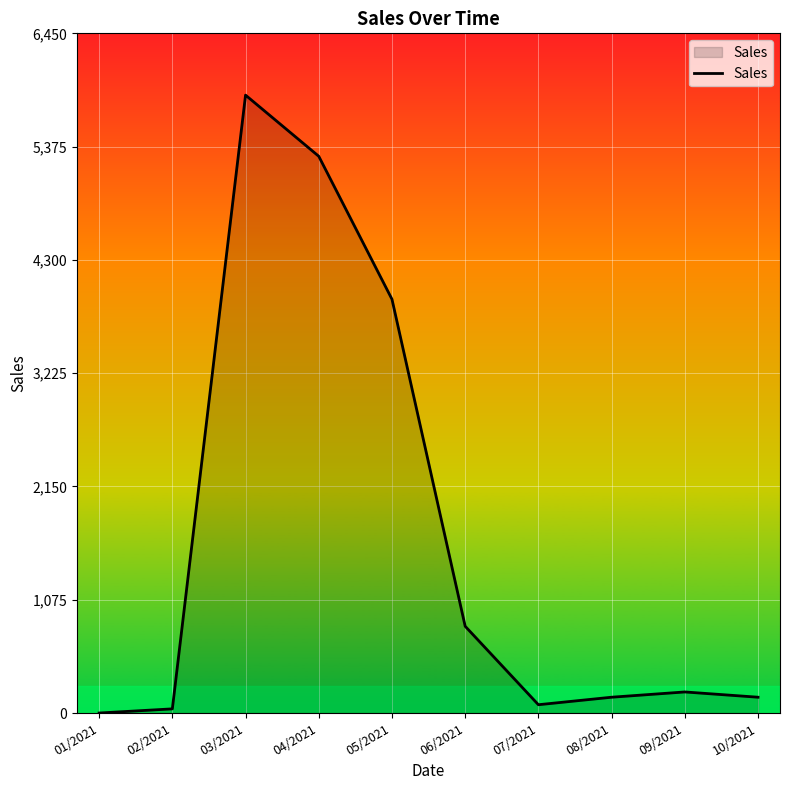

Reading left to right, extract all data points from this chart.

01/2021=0.0	02/2021=39.5	03/2021=5863.9	04/2021=5283.6	05/2021=3926.8	06/2021=823.3	07/2021=78.8	08/2021=150.0	09/2021=200.0	10/2021=150.0